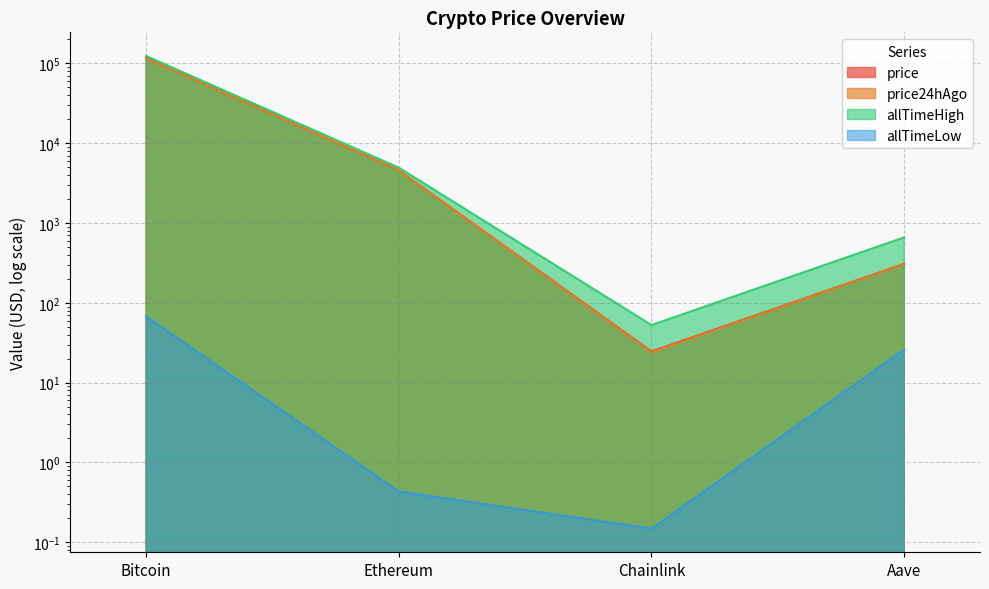

True or false: allTimeHigh and price intersect in this chart.

False